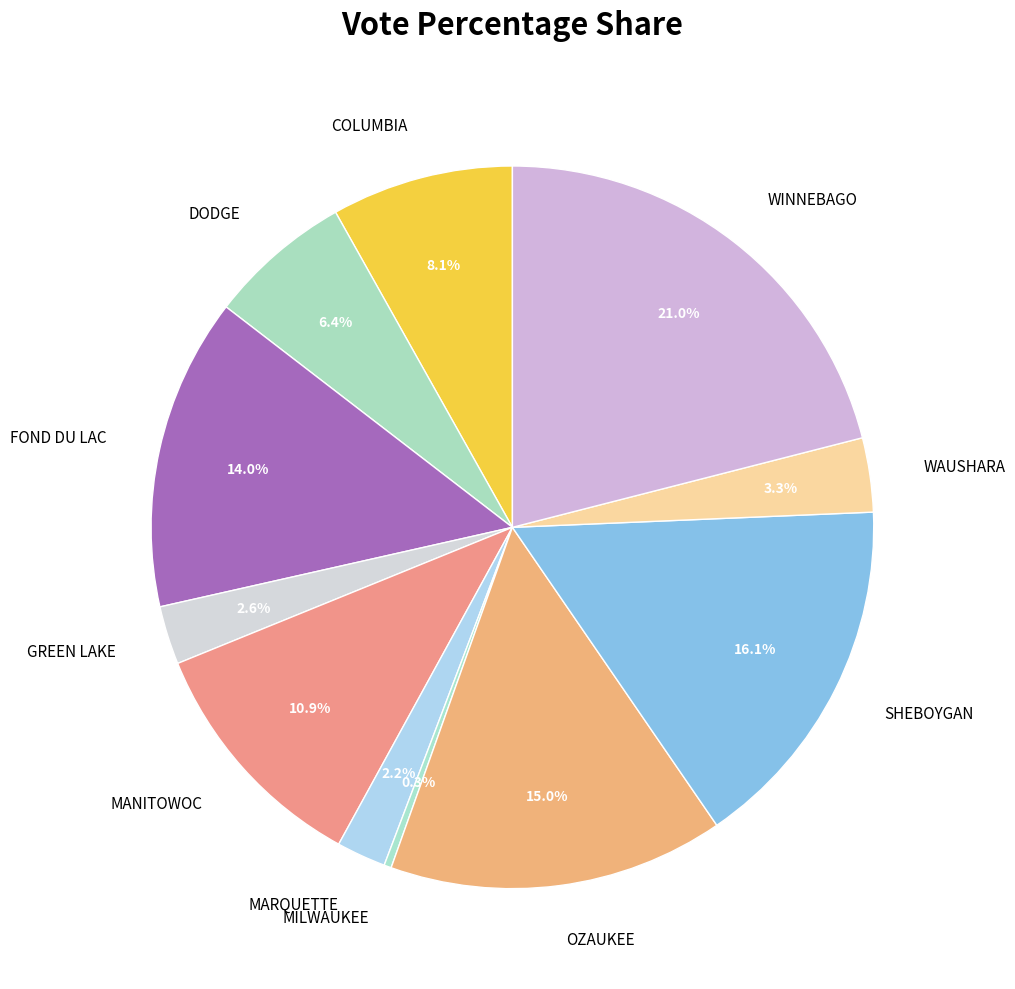

To the nearest percent, what is the average slice percentage?

9%